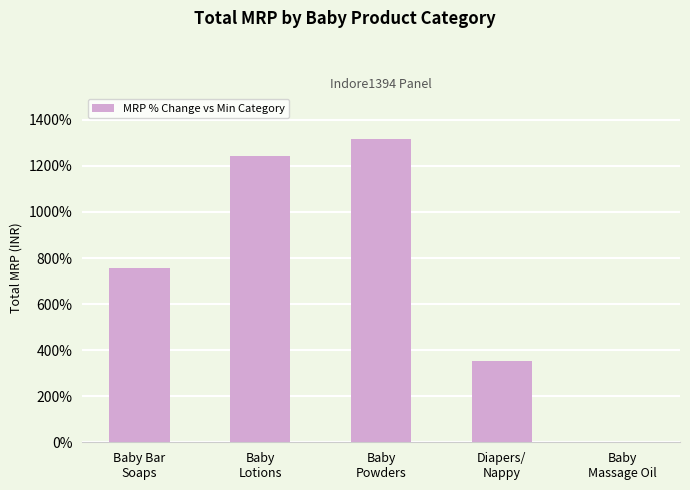

What is the sum of all values?

3668.3